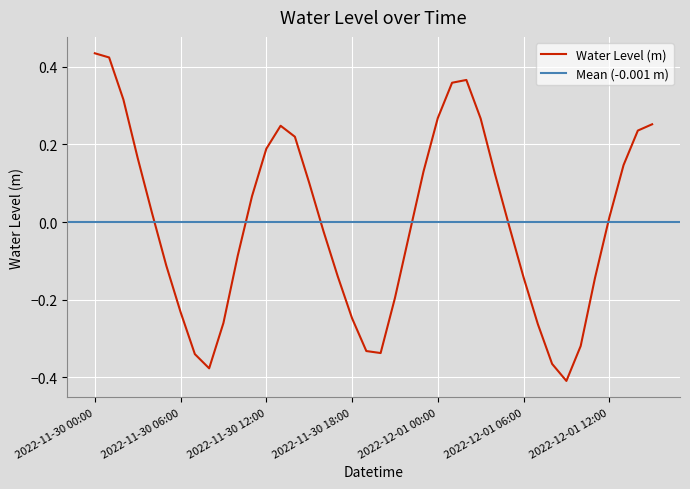

Where is the first local maximum?

2022-11-30 13:00